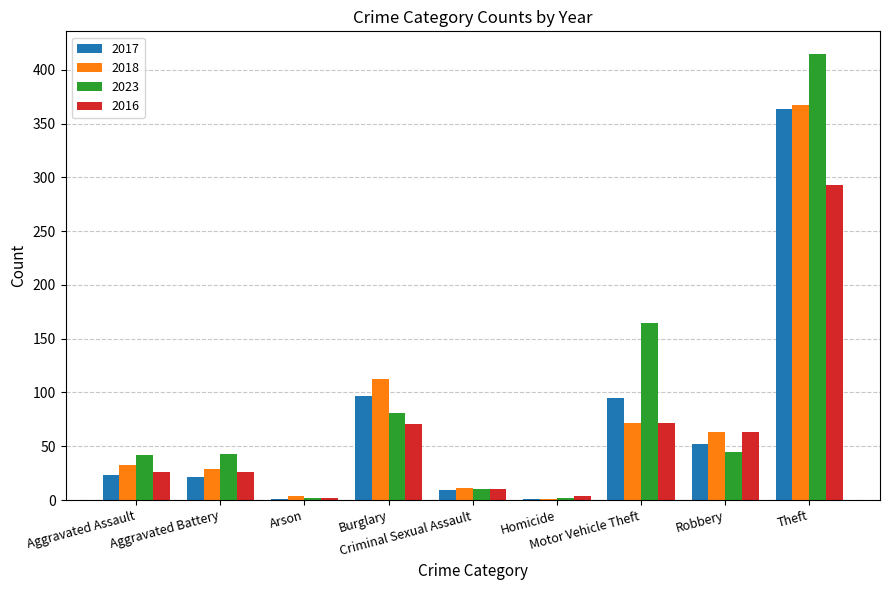

What is the difference between the 2017 values at Motor Vehicle Theft and Theft?

269